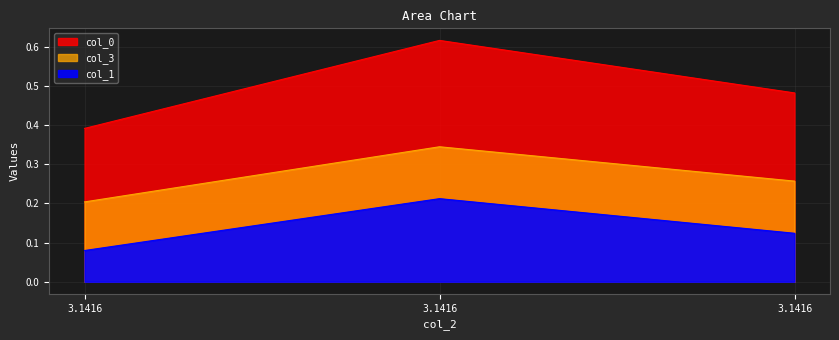

What is the spread (max minus min) of values at 3.1416?

0.3